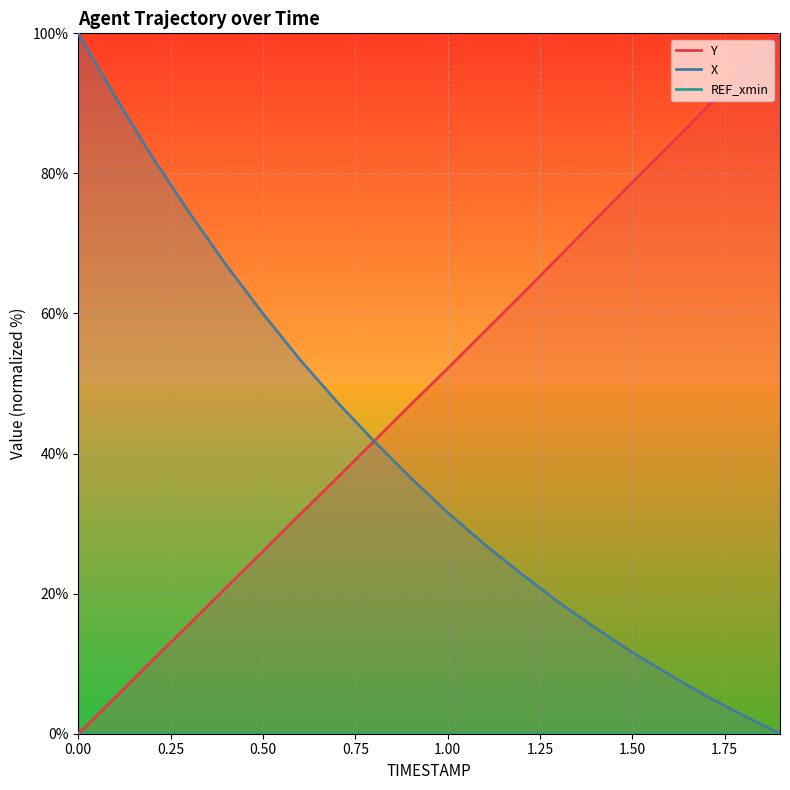

How many times do X and Y cross each other?

1